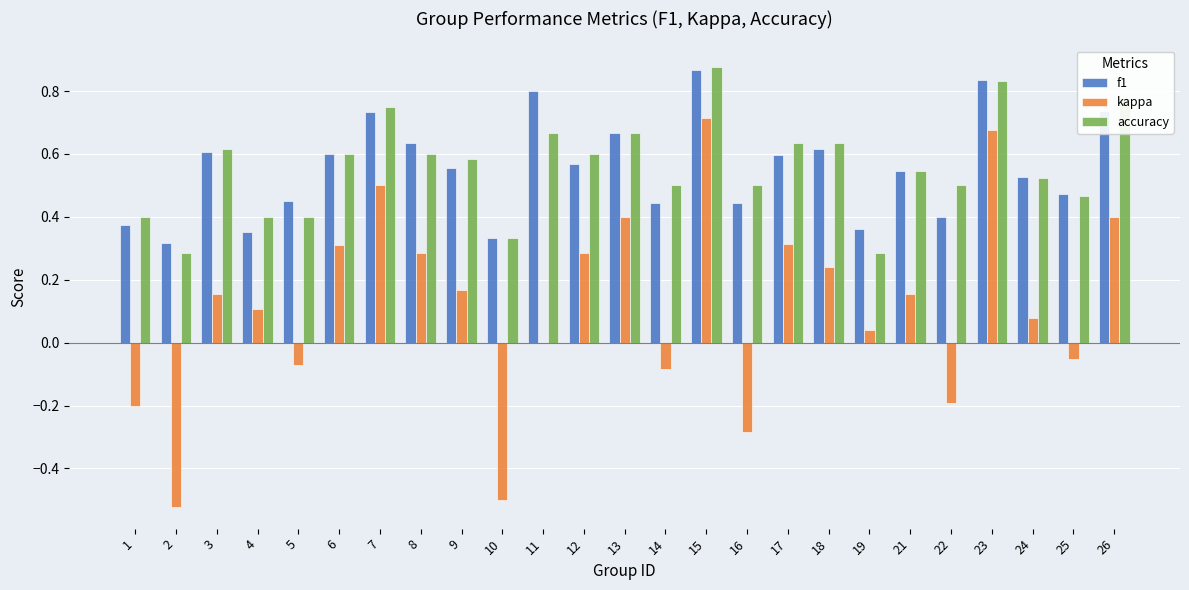

The f1 series shows 0.1 at 2. True or false?

False